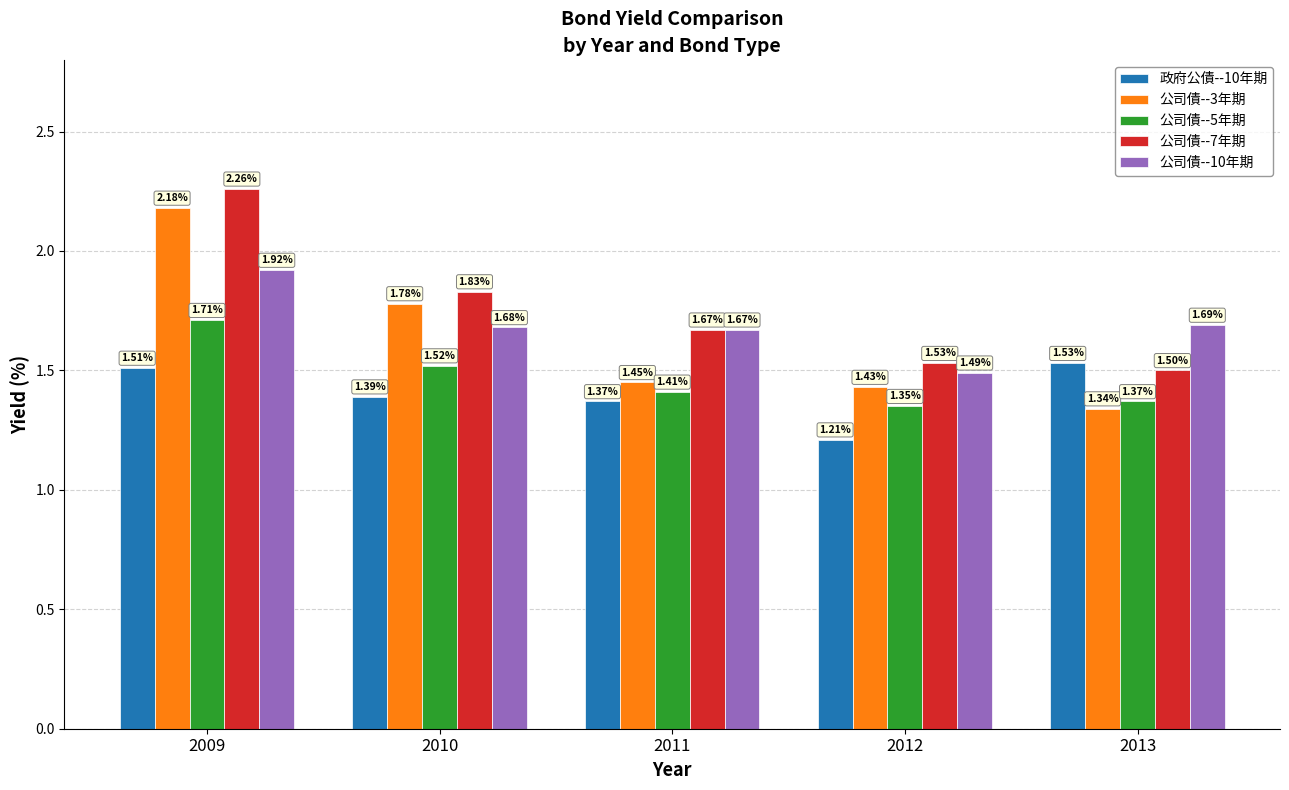

What is the difference between the highest and lowest values at 2012?

0.3